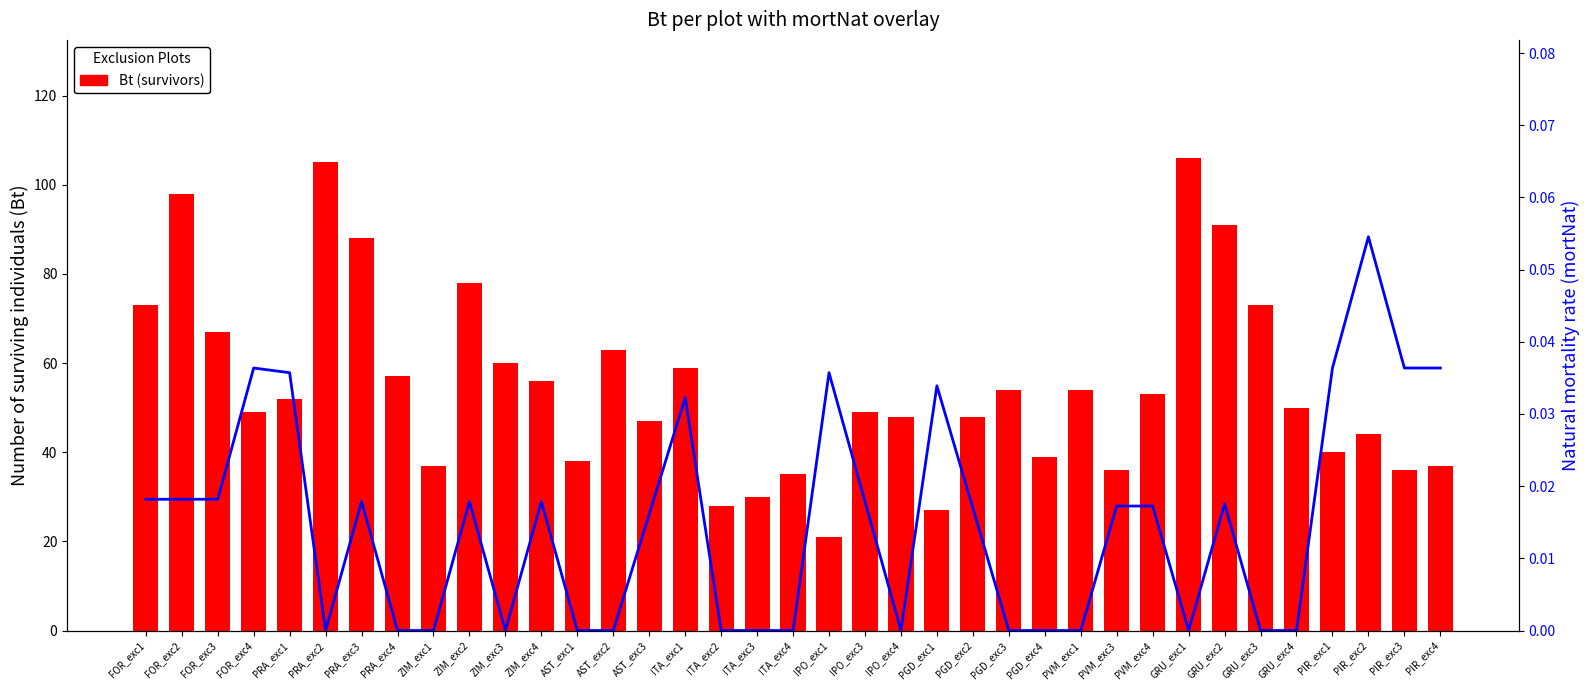

At which label does Bt (survivors) first exceed 50?

FOR_exc1